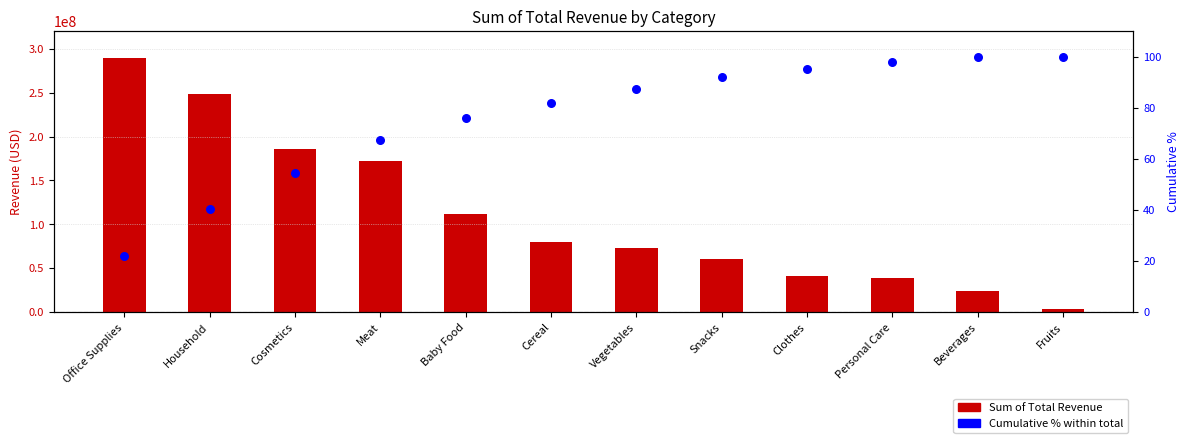

Which series has the largest total across all categories?

Sum of Total Revenue